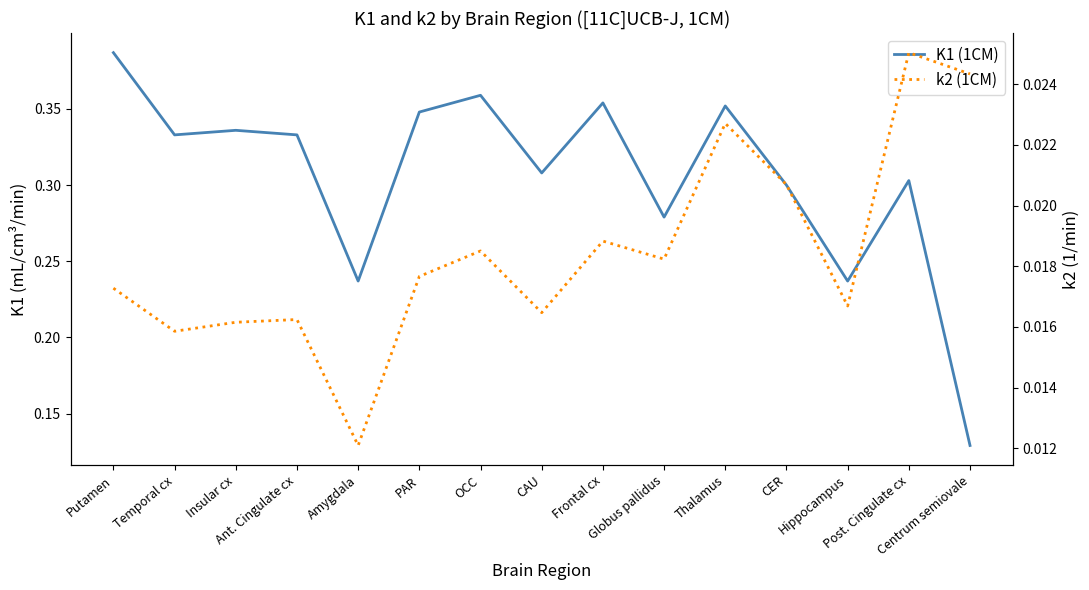

True or false: k2 (1CM) and K1 (1CM) intersect in this chart.

False